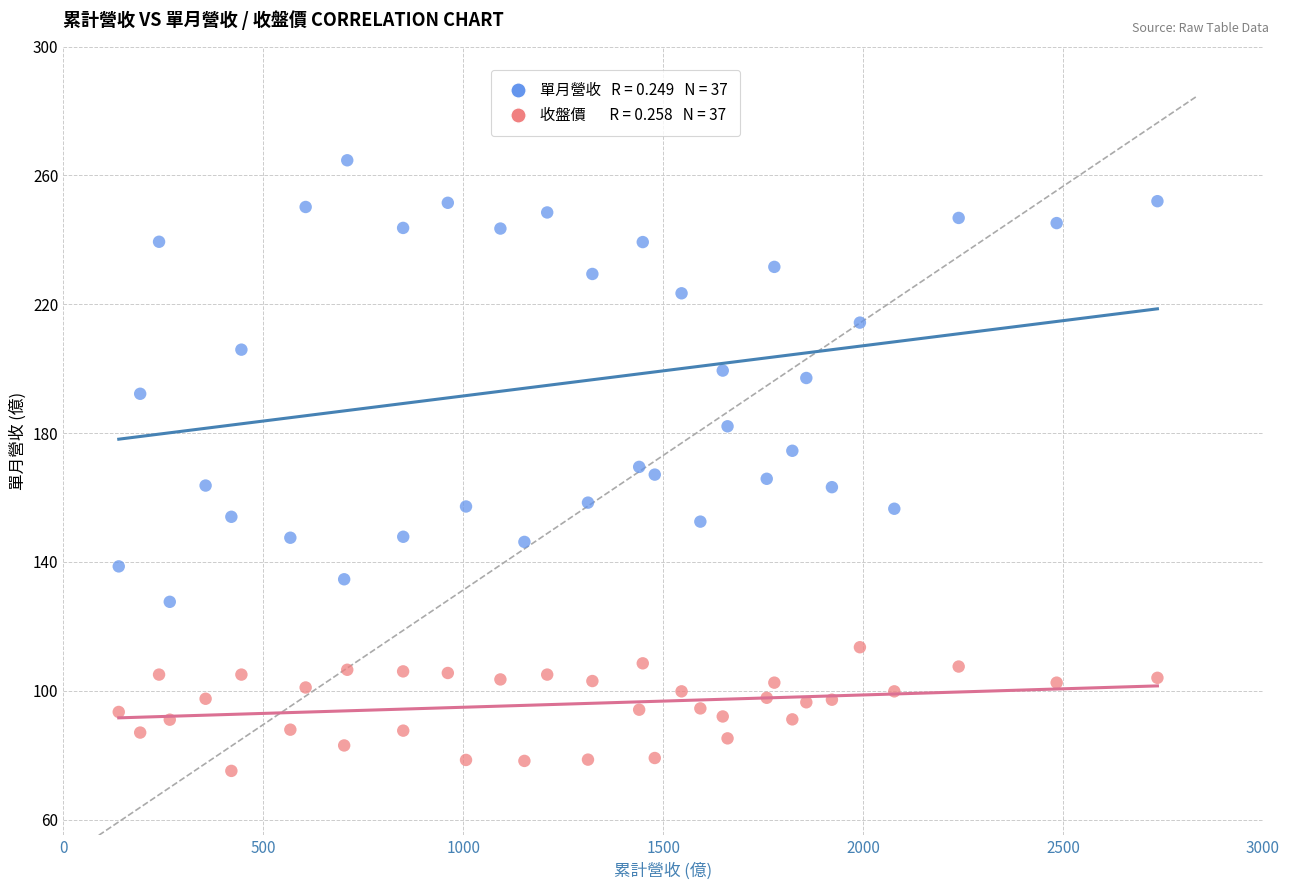

Across all data points, what is the range of X values (max minus min)?

2597.4